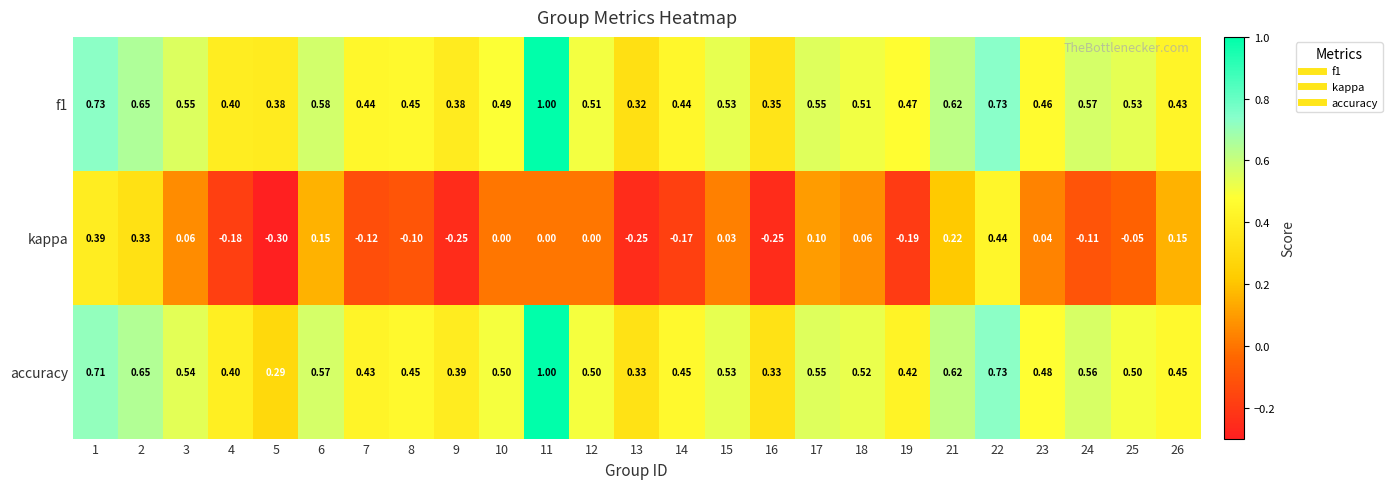

What is the minimum value shown in the chart?

-0.3